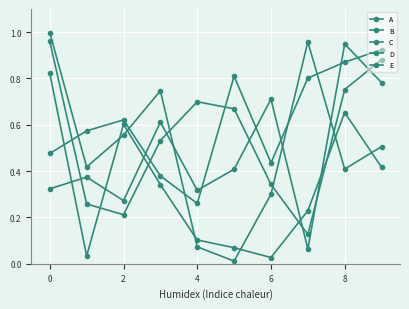

Is this an area chart (filled region under the line)?

No